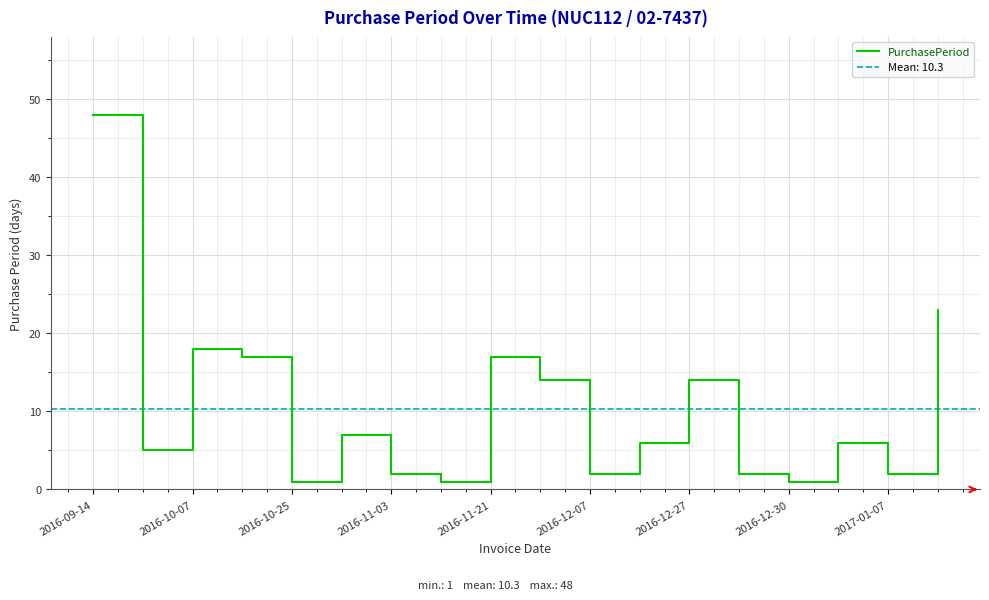

True or false: the data has more than 0 interior local peaks.

True